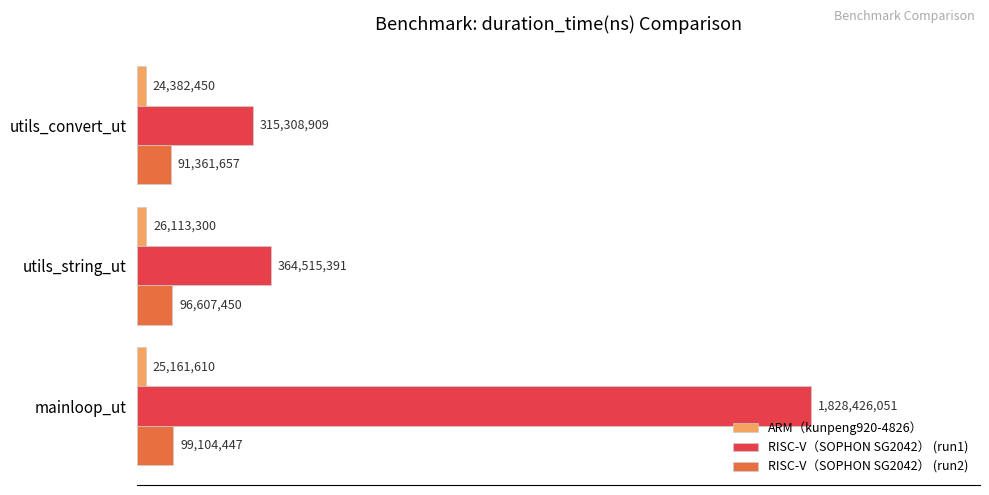

What are all the series names shown in the legend?

ARM（kunpeng920-4826）, RISC-V（SOPHON SG2042） (run1), RISC-V（SOPHON SG2042） (run2)